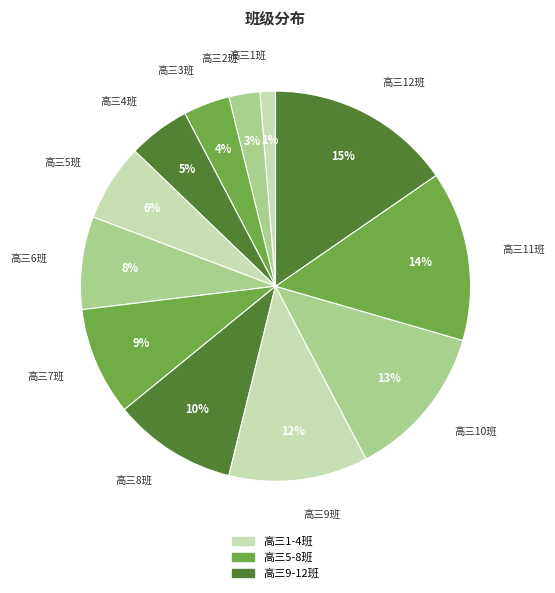

To the nearest percent, what is the difference between the largest and smallest slice percentages?

14%